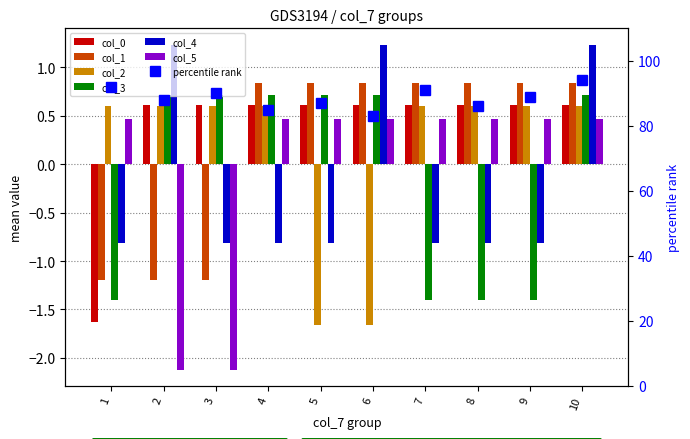

Reading right to left, extract all data points from this chart.

col_0: 10=0.6	9=0.6	8=0.6	7=0.6	6=0.6	5=0.6	4=0.6	3=0.6	2=0.6	1=-1.6
col_1: 10=0.8	9=0.8	8=0.8	7=0.8	6=0.8	5=0.8	4=0.8	3=-1.2	2=-1.2	1=-1.2
col_2: 10=0.6	9=0.6	8=0.6	7=0.6	6=-1.7	5=-1.7	4=0.6	3=0.6	2=0.6	1=0.6
col_3: 10=0.7	9=-1.4	8=-1.4	7=-1.4	6=0.7	5=0.7	4=0.7	3=0.7	2=0.7	1=-1.4
col_4: 10=1.2	9=-0.8	8=-0.8	7=-0.8	6=1.2	5=-0.8	4=-0.8	3=-0.8	2=1.2	1=-0.8
col_5: 10=0.5	9=0.5	8=0.5	7=0.5	6=0.5	5=0.5	4=0.5	3=-2.1	2=-2.1	1=0.5